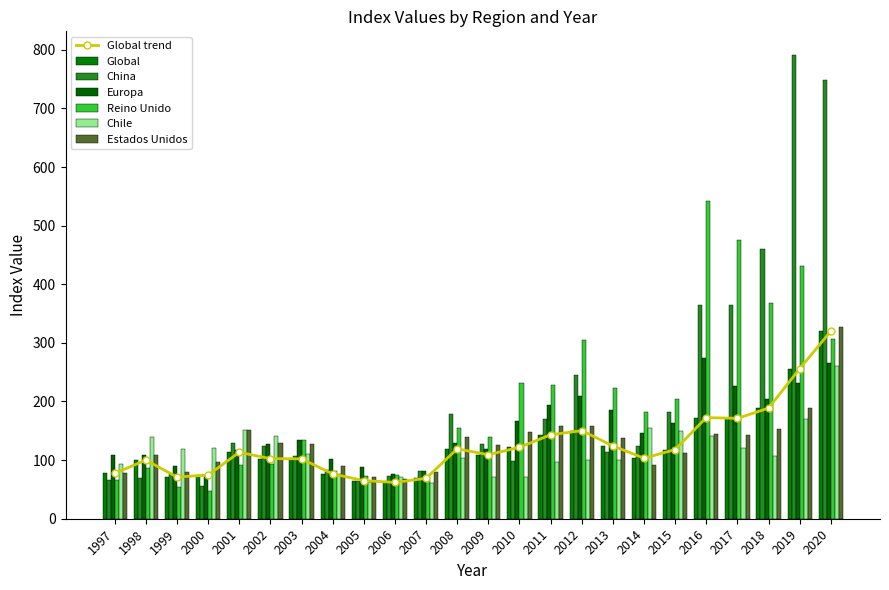

What is the average value of the China series?

204.2